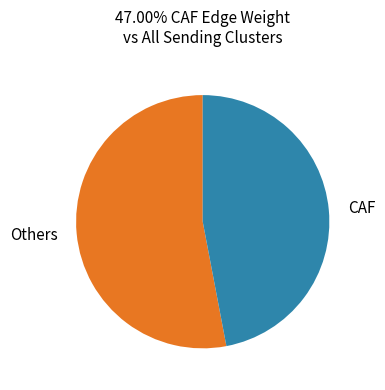

True or false: Others accounts for 42% of the total.

False